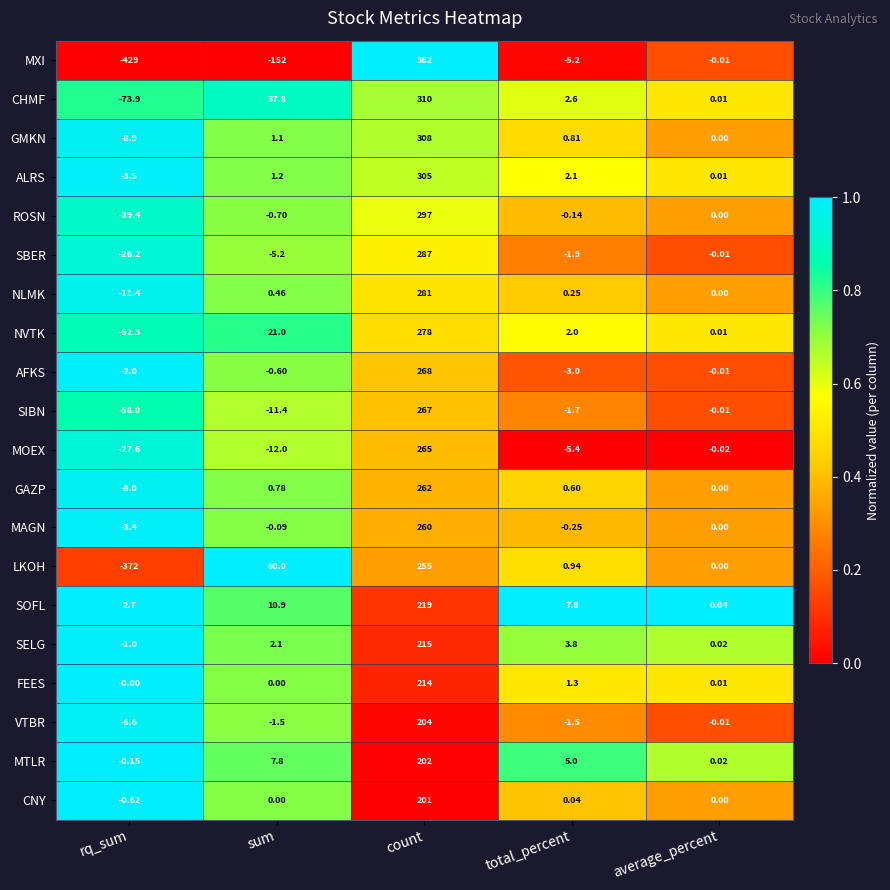

Which series has the widest spread of values?

MXI